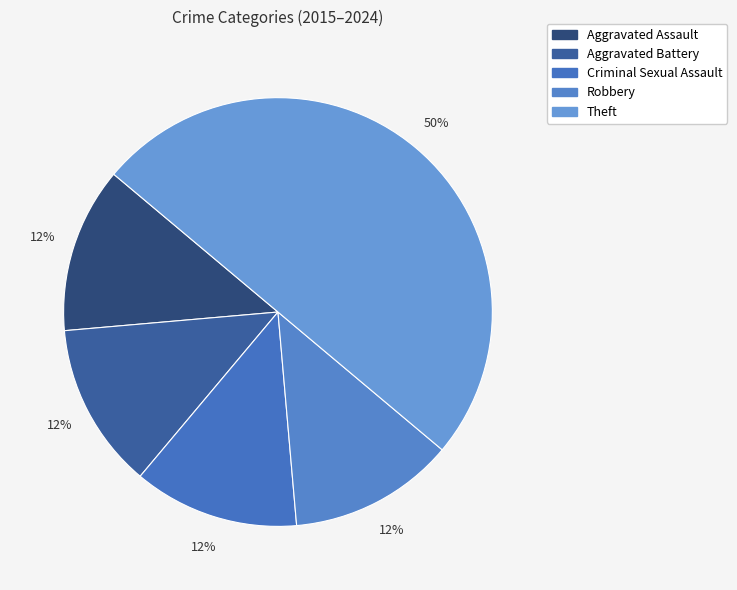

Rank the categories by value from highest to lowest.

Theft, Aggravated Assault, Aggravated Battery, Criminal Sexual Assault, Robbery